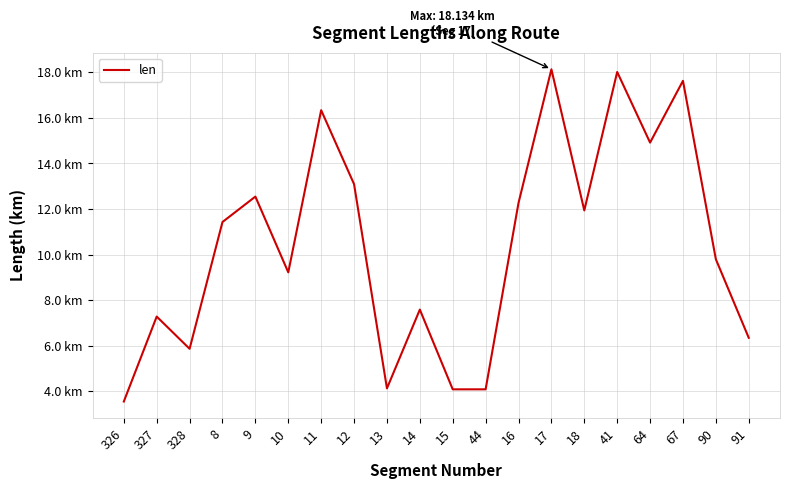

What is the difference between the maximum and minimum values?

14.6